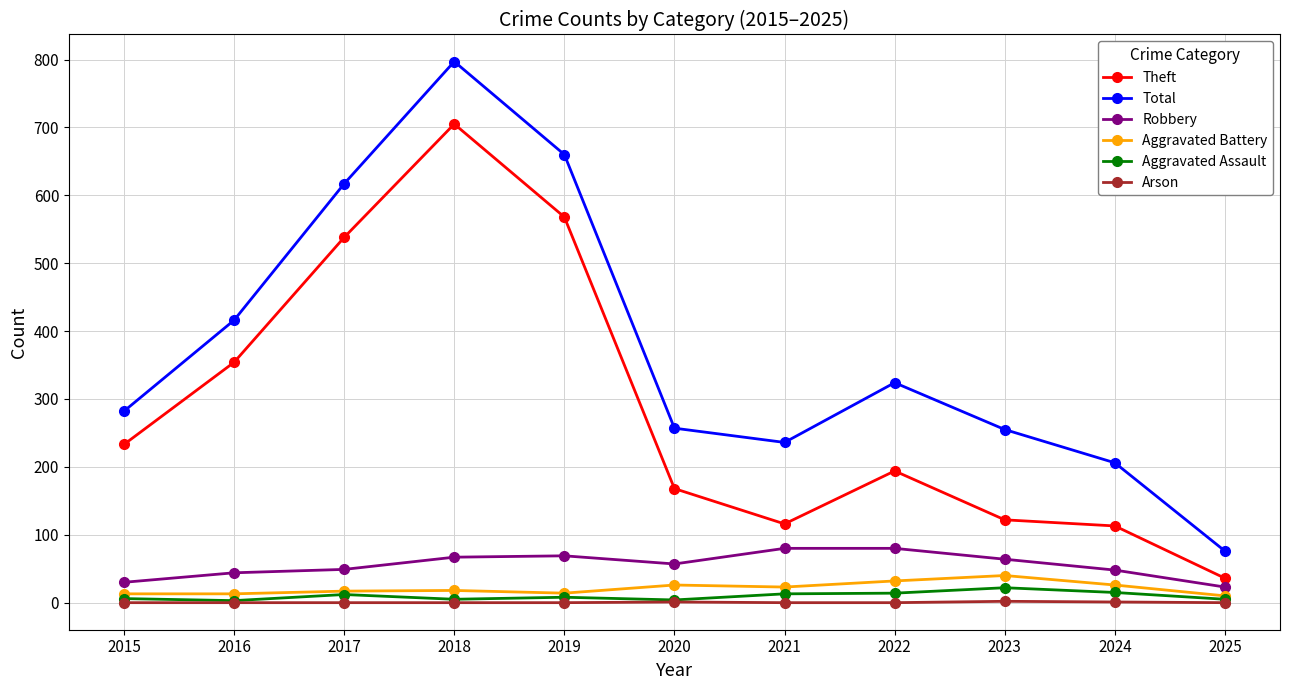

What is the maximum value shown in the chart?

797